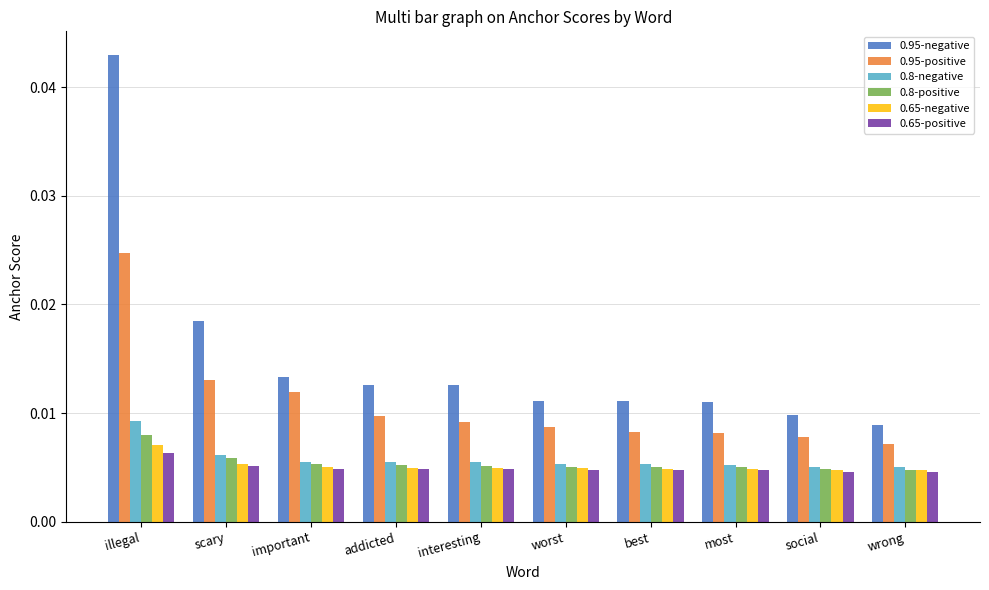

At which label does 0.8-negative reach its peak?

illegal